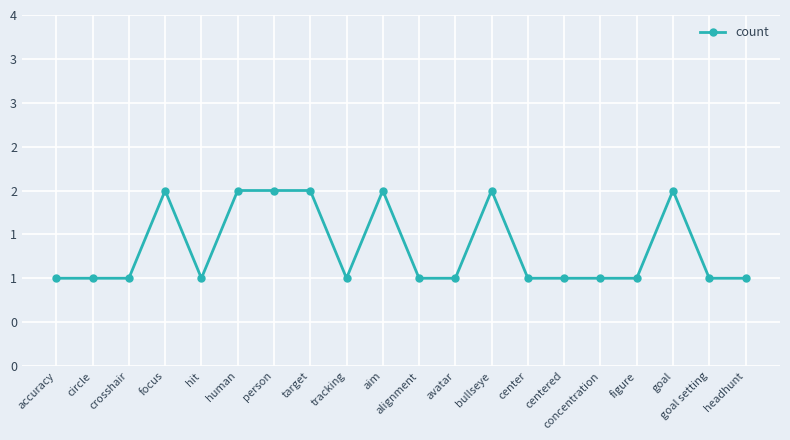

What is the value of the 5th point from the left?

1